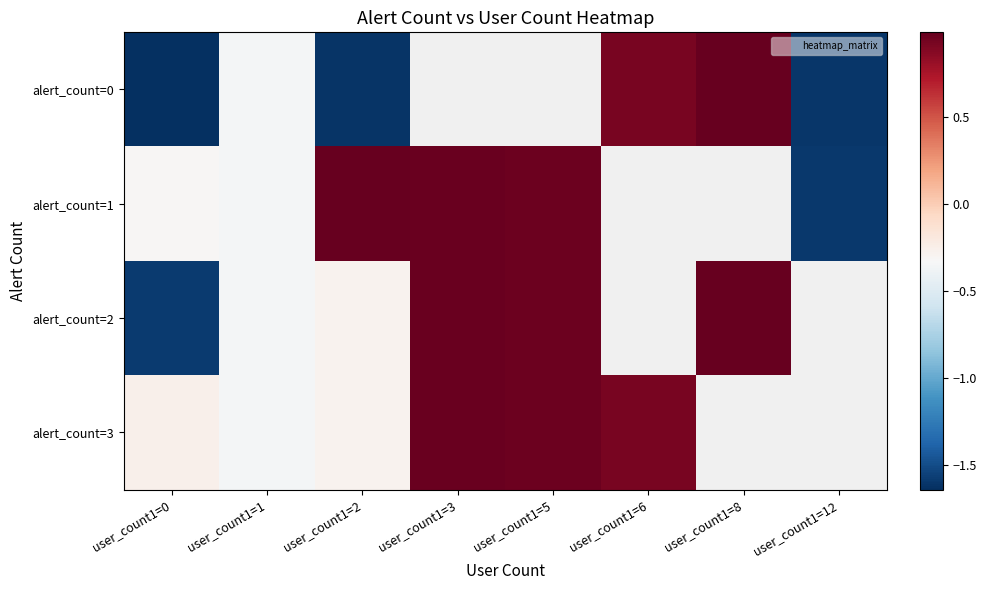

At which label does alert_count=2 first exceed 0?

user_count1=3